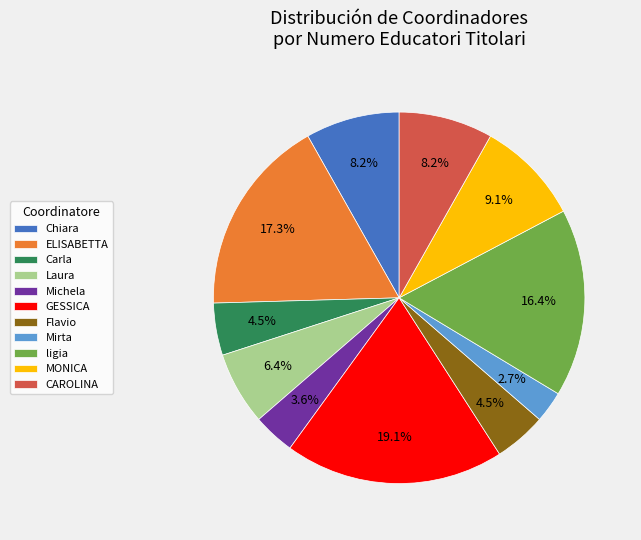

What is the ratio of the value at Carla to the value at Mirta?

1.7